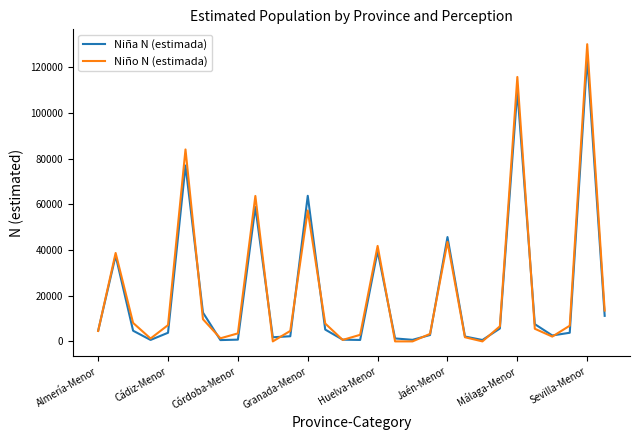

List the series in order of their peak value, lowest first.

Niña N (estimada), Niño N (estimada)